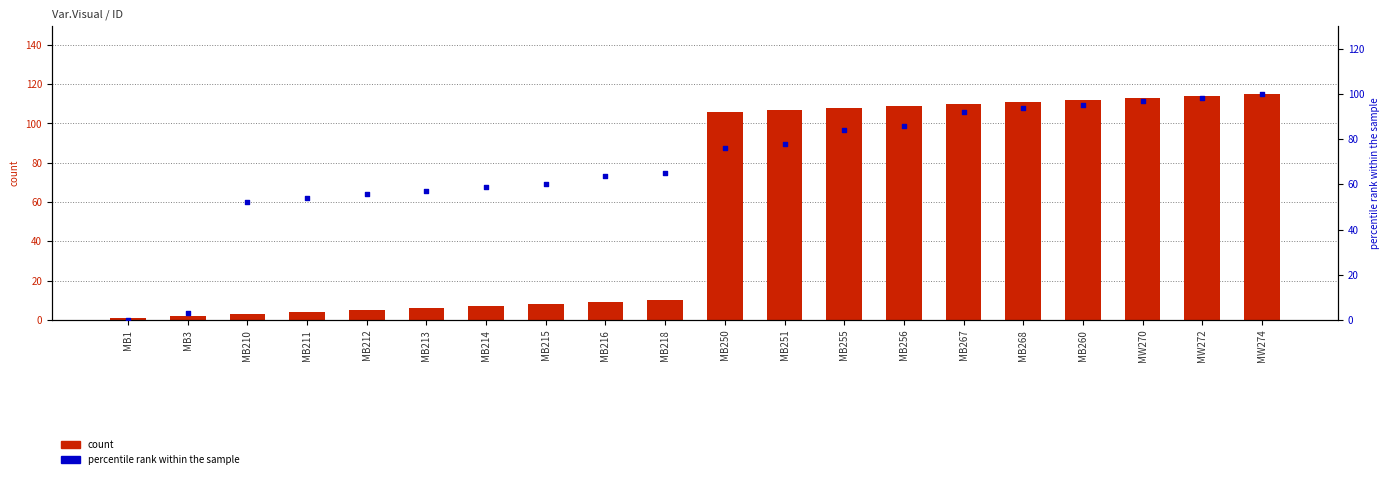

Which series has the largest total across all categories?

percentile rank within the sample